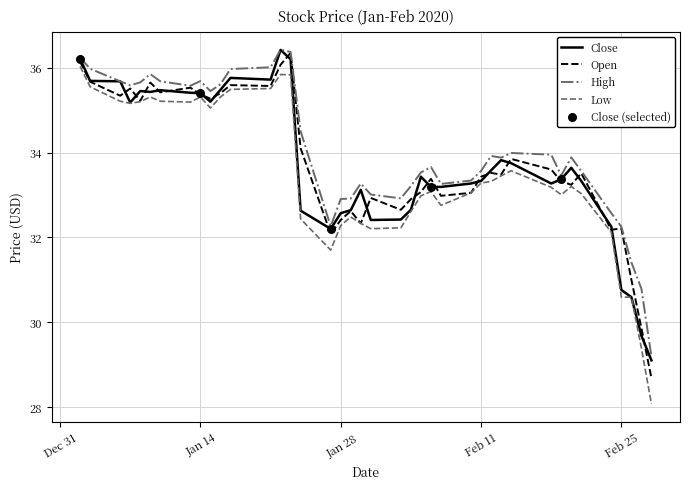

Which series has the largest range (max minus min)?

Low